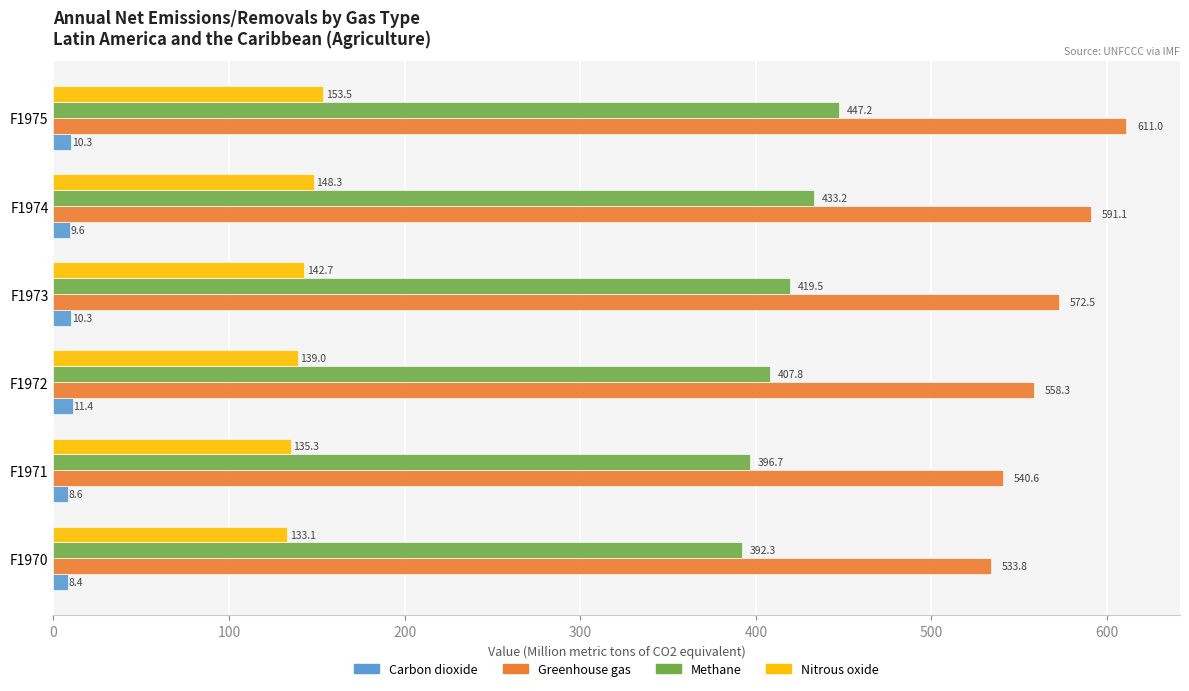

At how many categories does at least one series exceed 510?

6